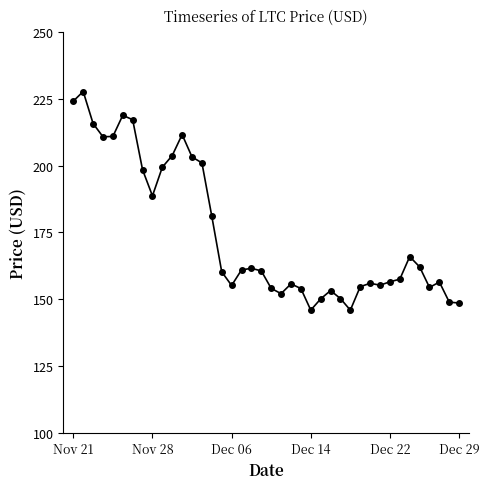

What is the sum of all values?

6988.5